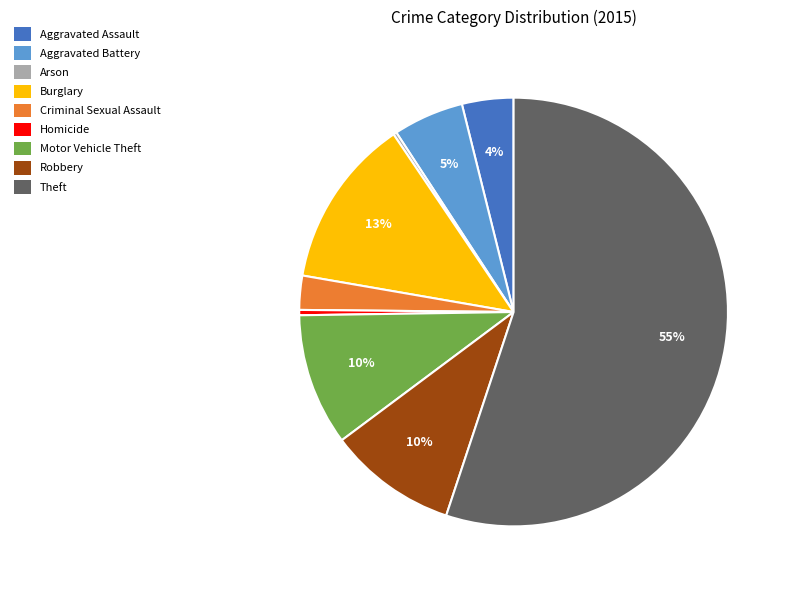

True or false: Aggravated Battery accounts for 1% of the total.

False